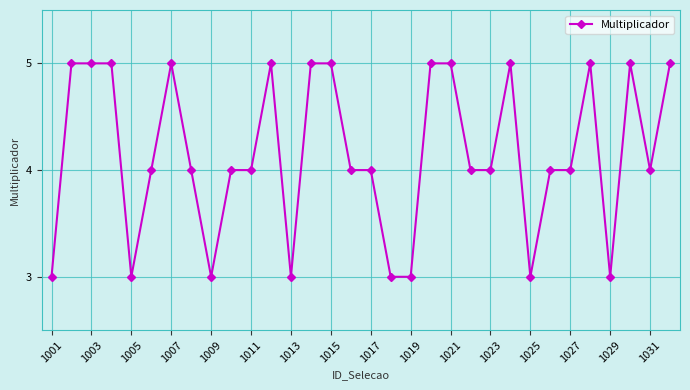

What is the greatest value displayed?

5